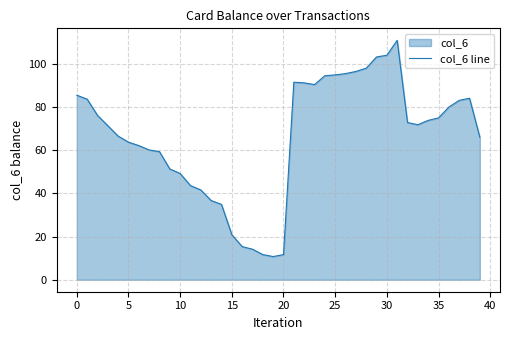

Which has a higher value, 12 or 33?

33